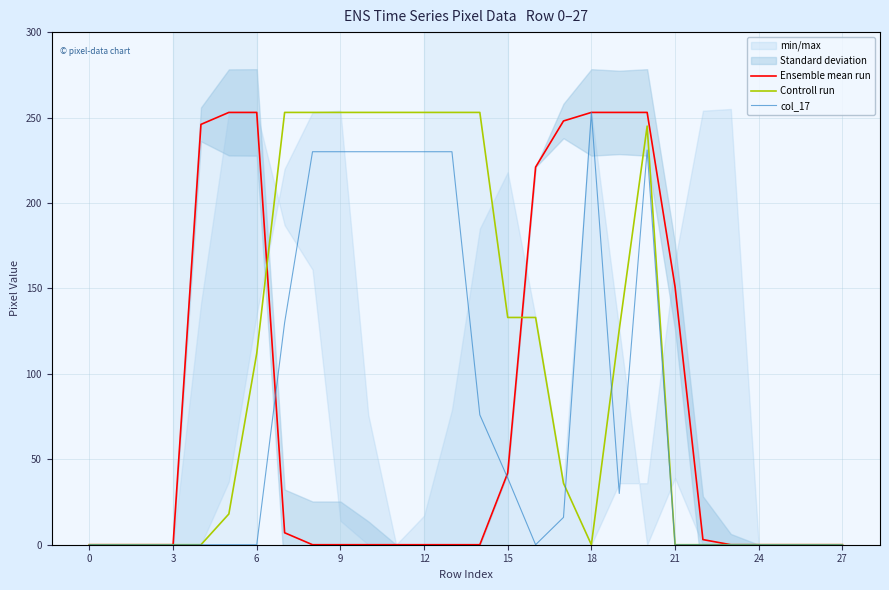

What is the sum of all Controll run values?

2827